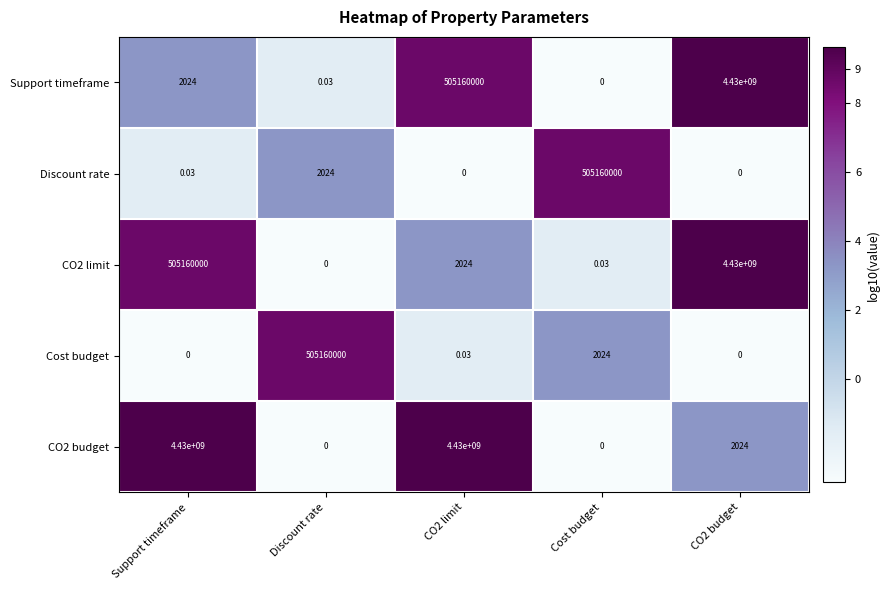

Which series changed the most between Cost budget and CO2 budget?

Support timeframe